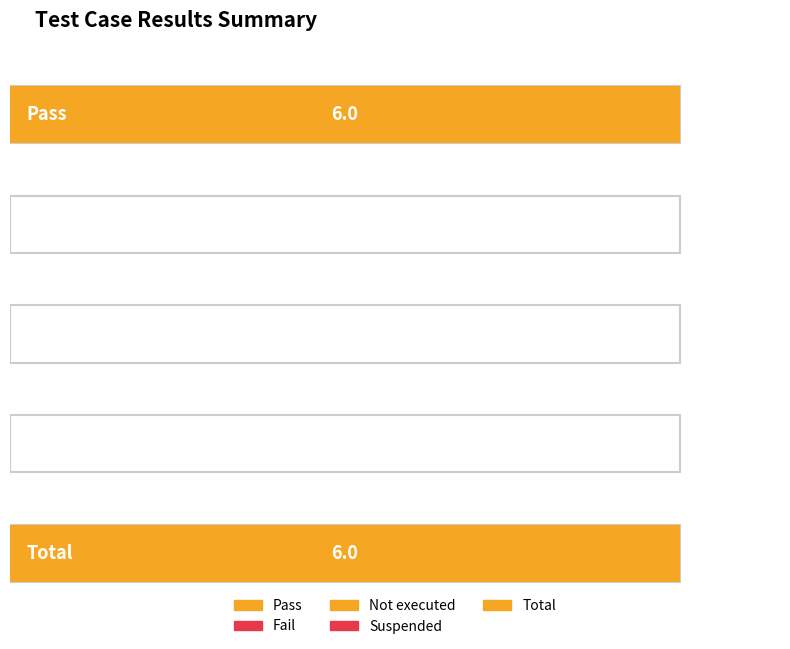

What is the greatest value displayed?

6